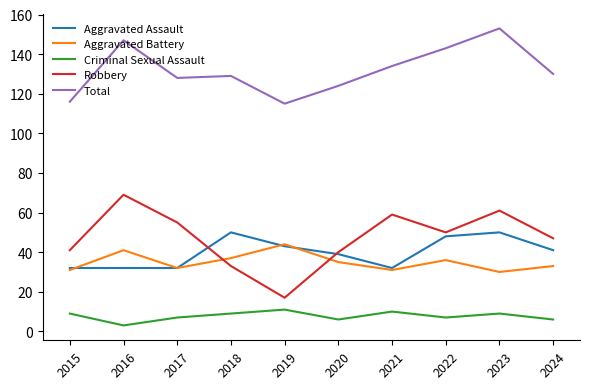

In Total, how many points are higher than both neighbors (excluding endpoints)?

3